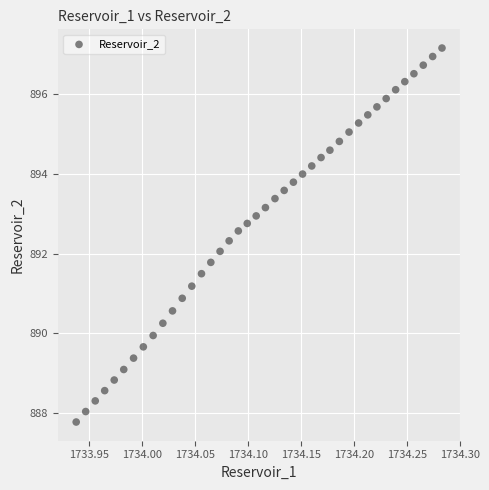

What is the range of X values (max minus min)?

0.3